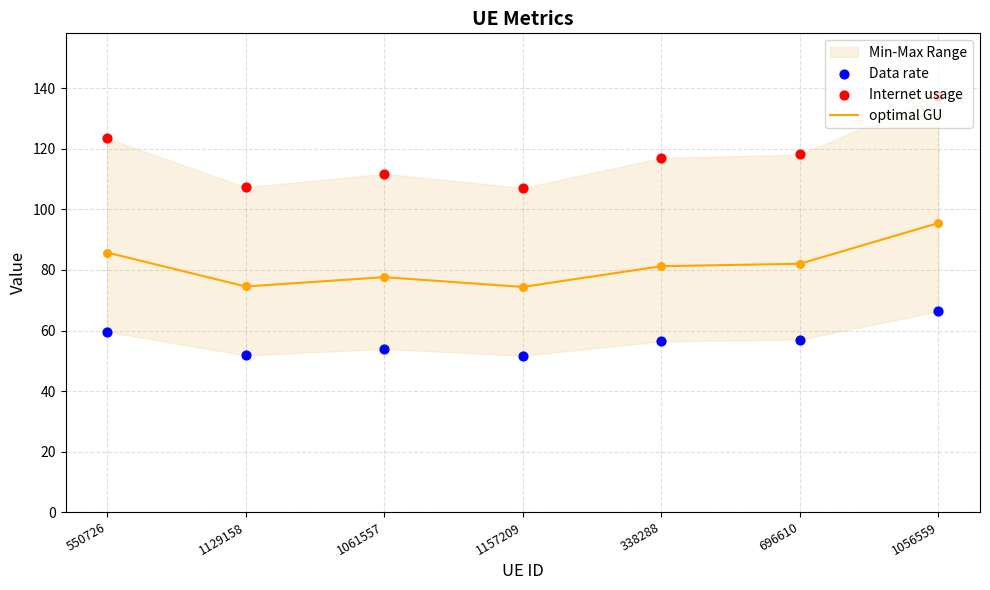

The optimal GU series shows 27.8 at 696610. True or false?

False